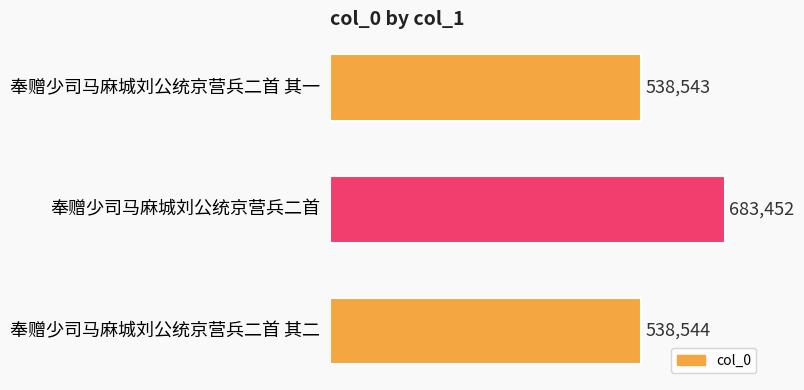

Reading bottom to top, list all the values displayed in this chart.

538544	683452	538543